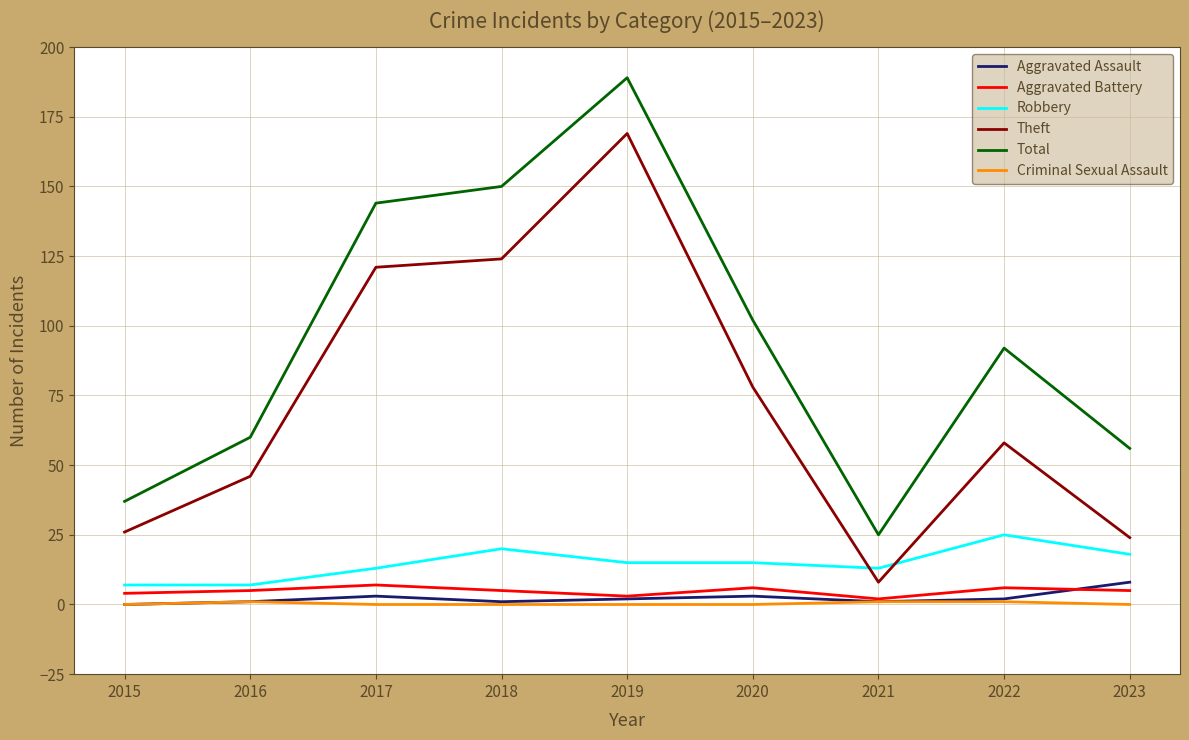

Reading left to right, extract all data points from this chart.

Aggravated Assault: 2015=0	2016=1	2017=3	2018=1	2019=2	2020=3	2021=1	2022=2	2023=8
Aggravated Battery: 2015=4	2016=5	2017=7	2018=5	2019=3	2020=6	2021=2	2022=6	2023=5
Robbery: 2015=7	2016=7	2017=13	2018=20	2019=15	2020=15	2021=13	2022=25	2023=18
Theft: 2015=26	2016=46	2017=121	2018=124	2019=169	2020=78	2021=8	2022=58	2023=24
Total: 2015=37	2016=60	2017=144	2018=150	2019=189	2020=102	2021=25	2022=92	2023=56
Criminal Sexual Assault: 2015=0	2016=1	2017=0	2018=0	2019=0	2020=0	2021=1	2022=1	2023=0